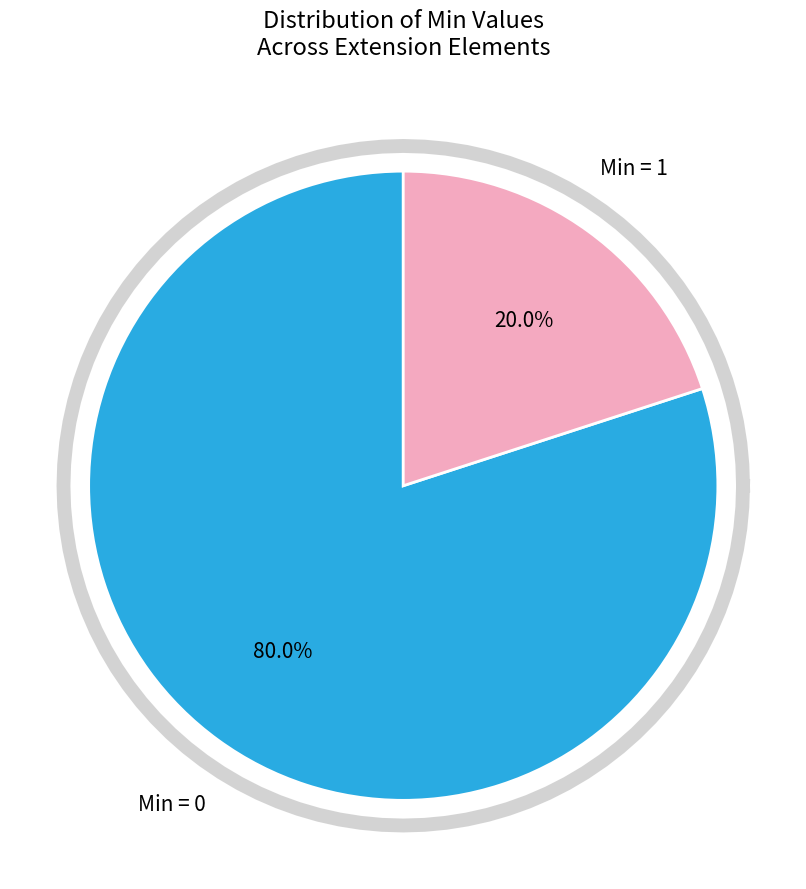

Is there a majority slice in this chart?

No